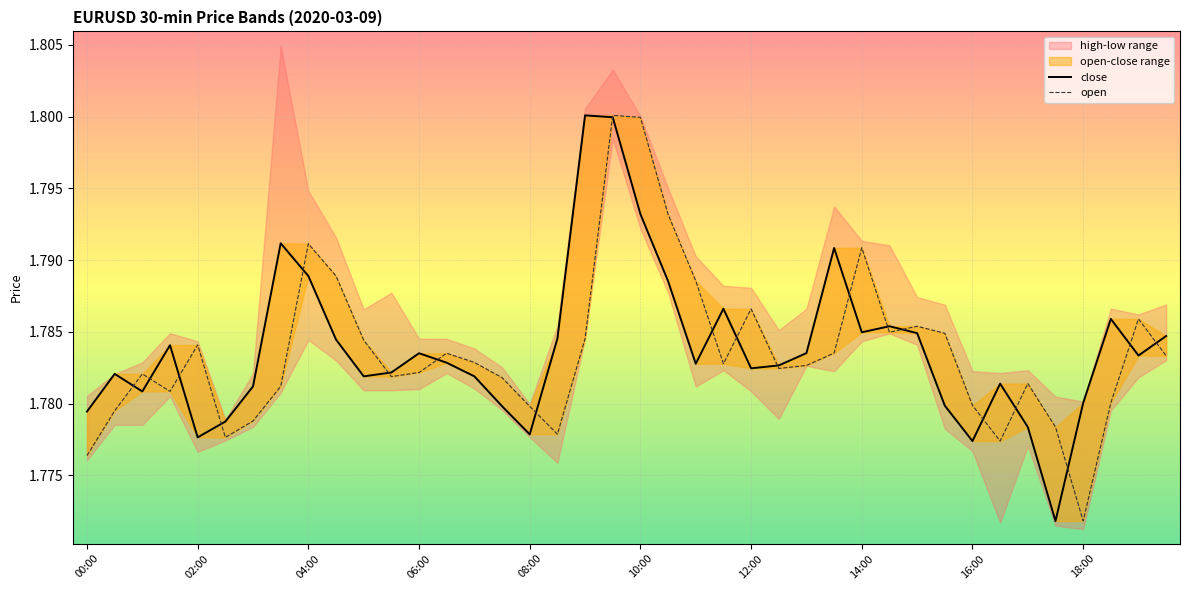

Which series has the largest total across all categories?

close